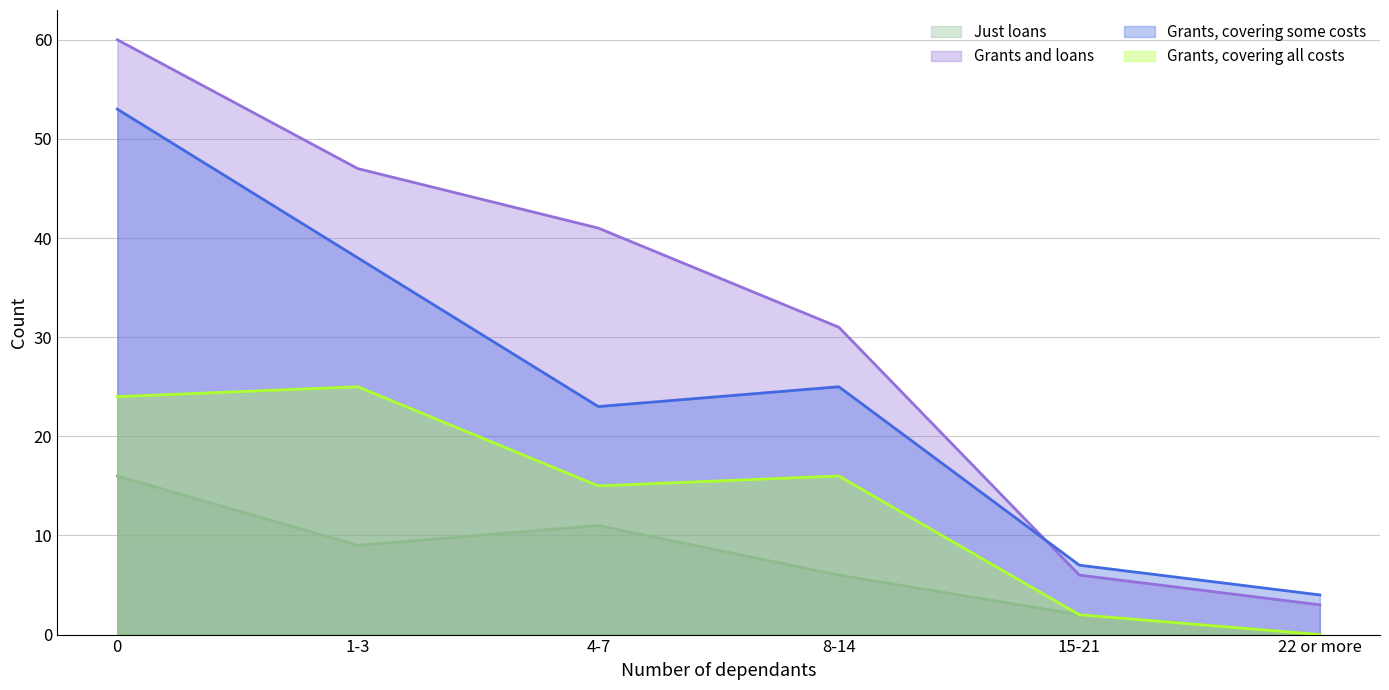

At which category does Grants, covering all costs reach its first local peak?

1-3